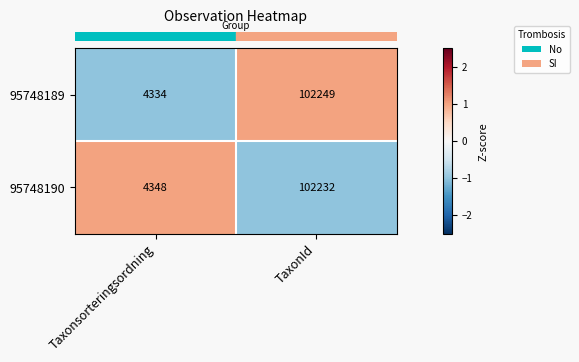

Is it true that 95748190 equals 4348 at Taxonsorteringsordning?

True